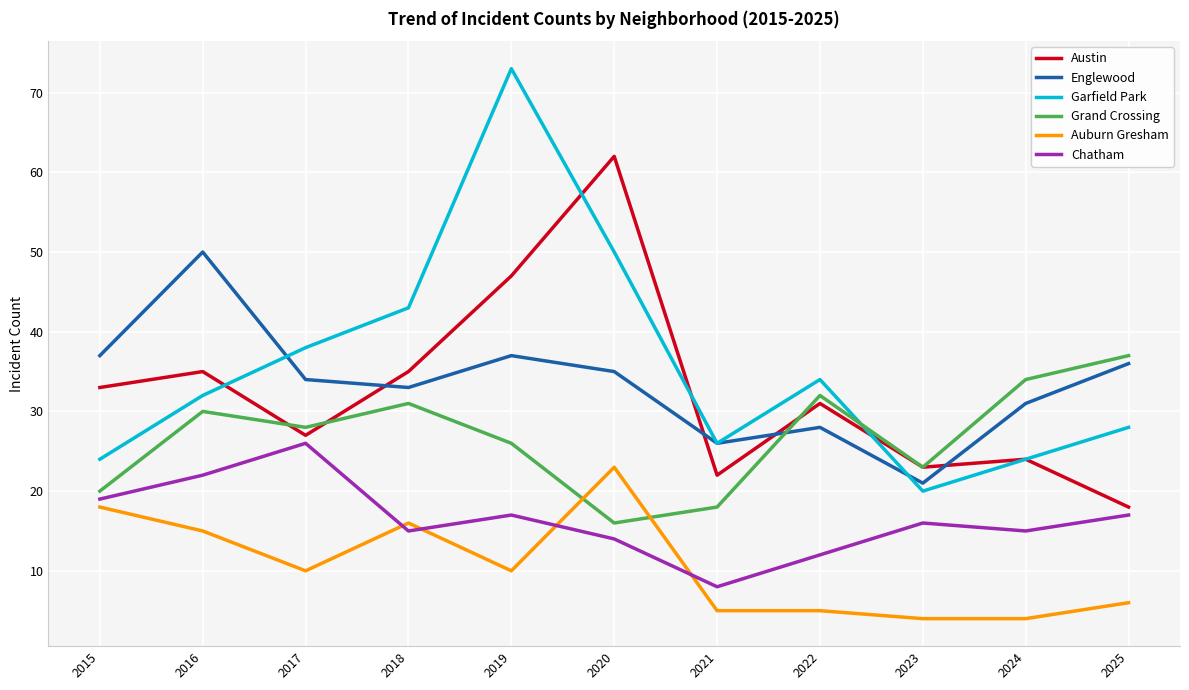

Which category has the highest value across all series?

2019